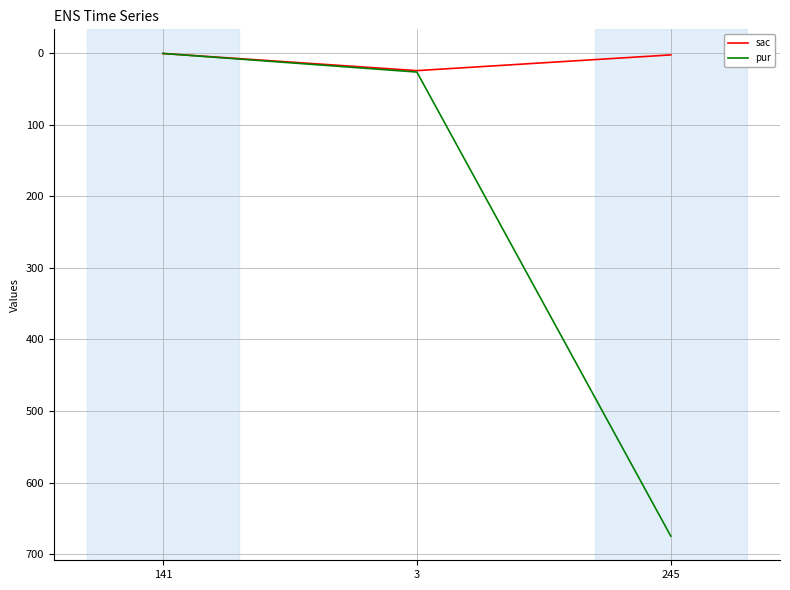

What is the maximum value for sac?

24